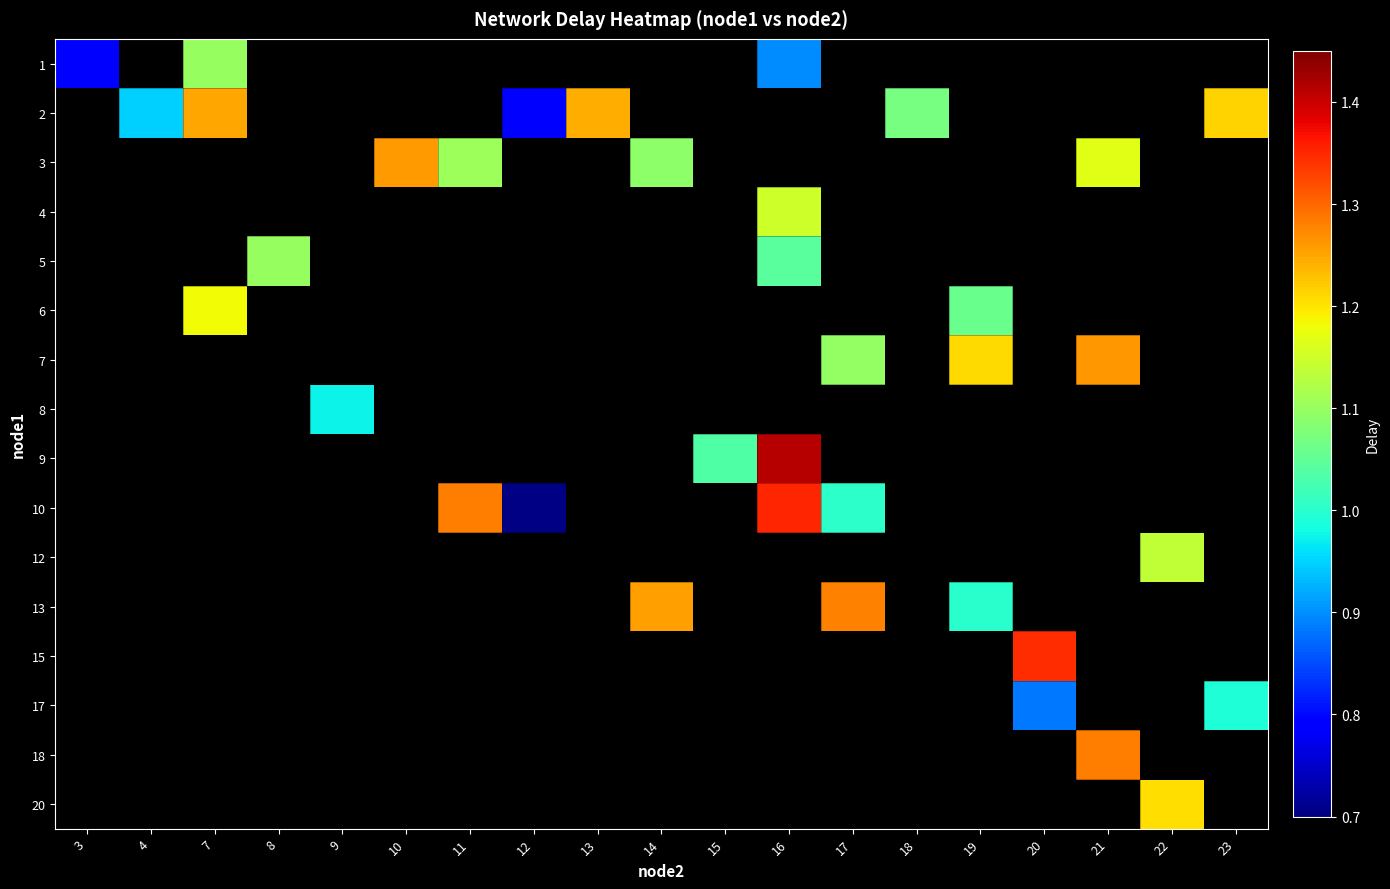

What is the minimum value shown in the chart?

0.7